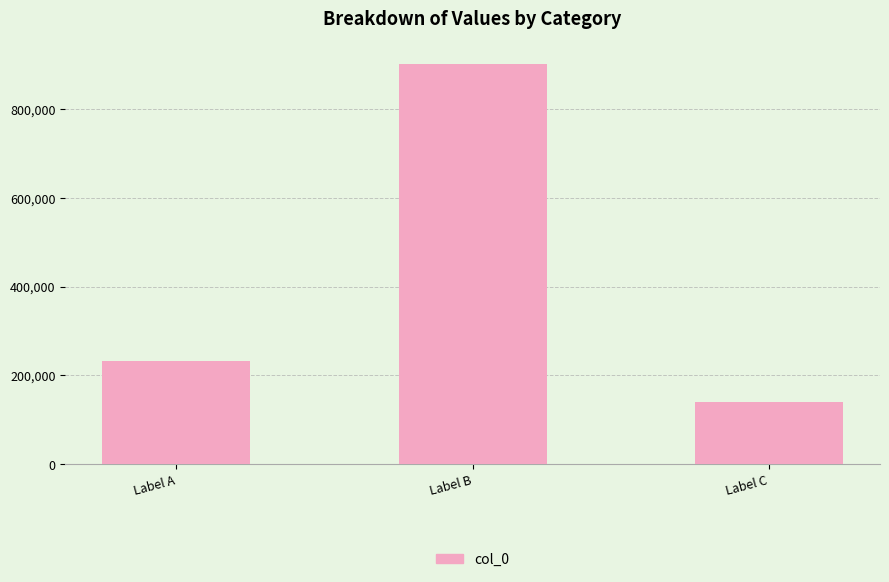

What is the sum of all values?

1274475